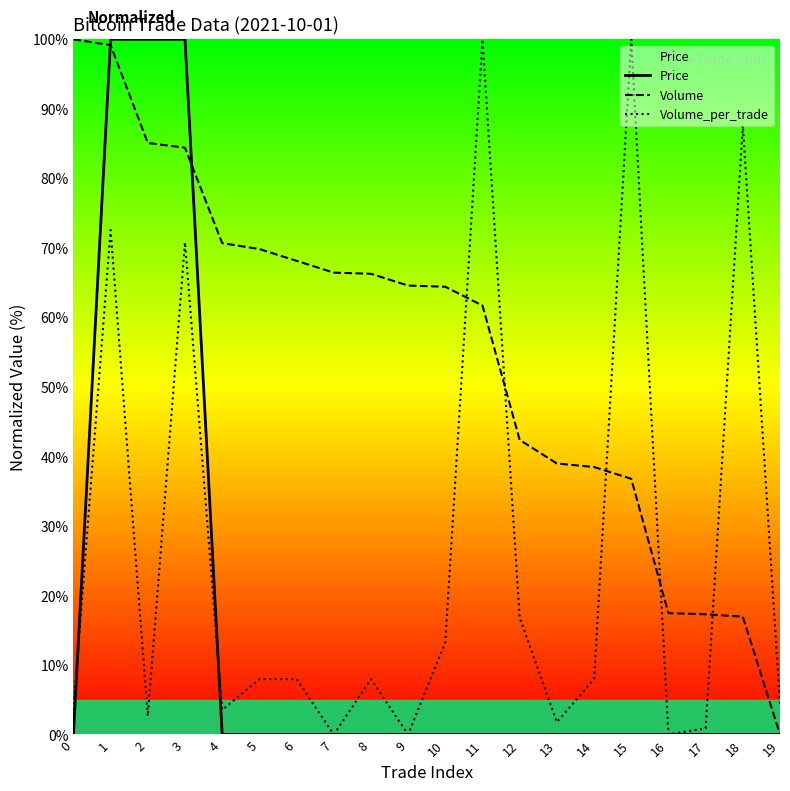

How many lines are shown in the chart?

3